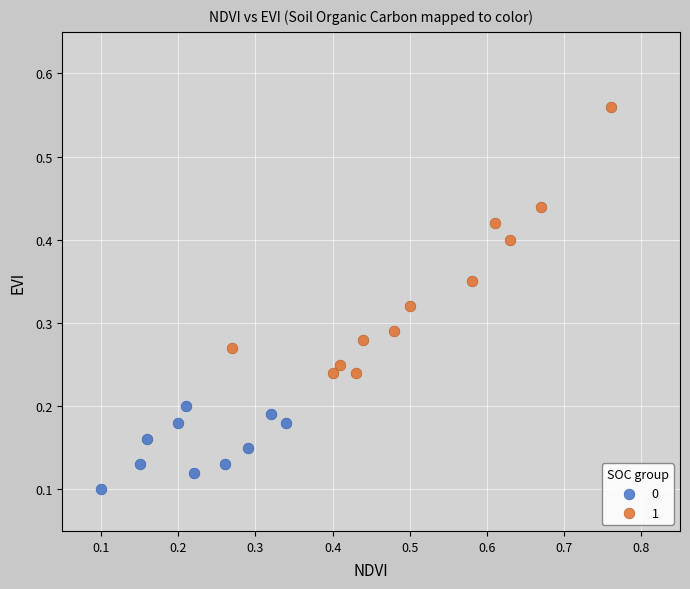

What are all the series names shown in the legend?

0, 1